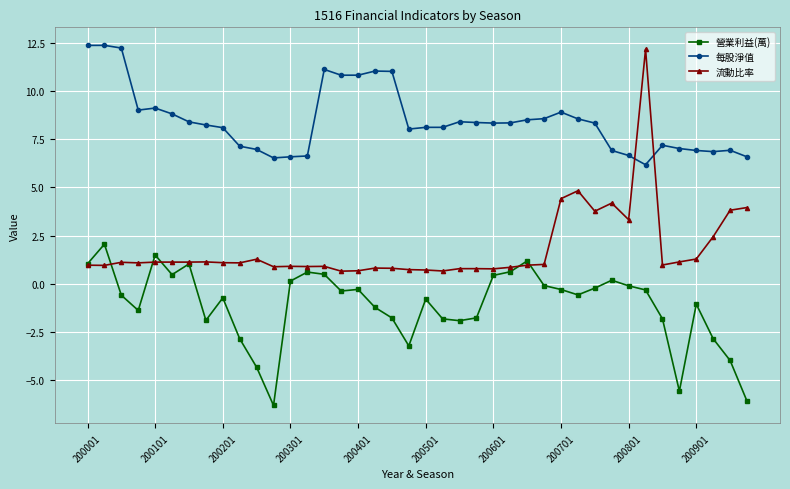

Which series has the largest total across all categories?

每股淨值